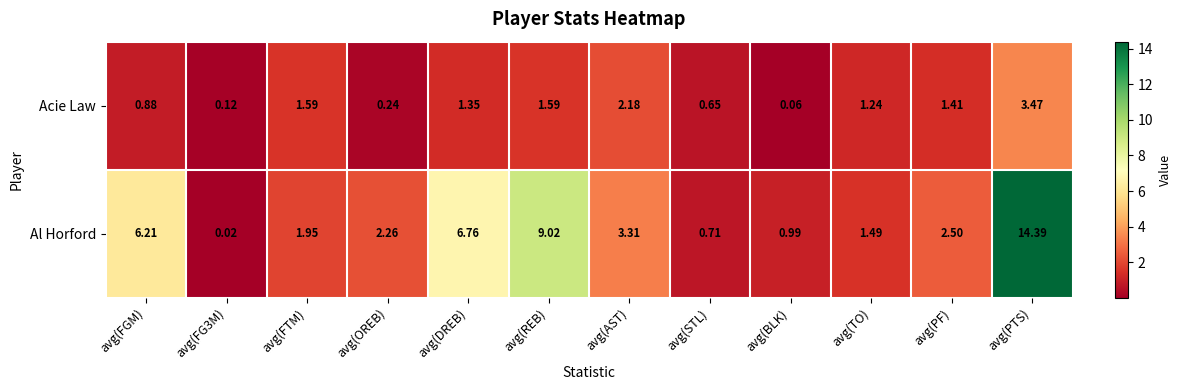

Which series has the largest range (max minus min)?

Al Horford